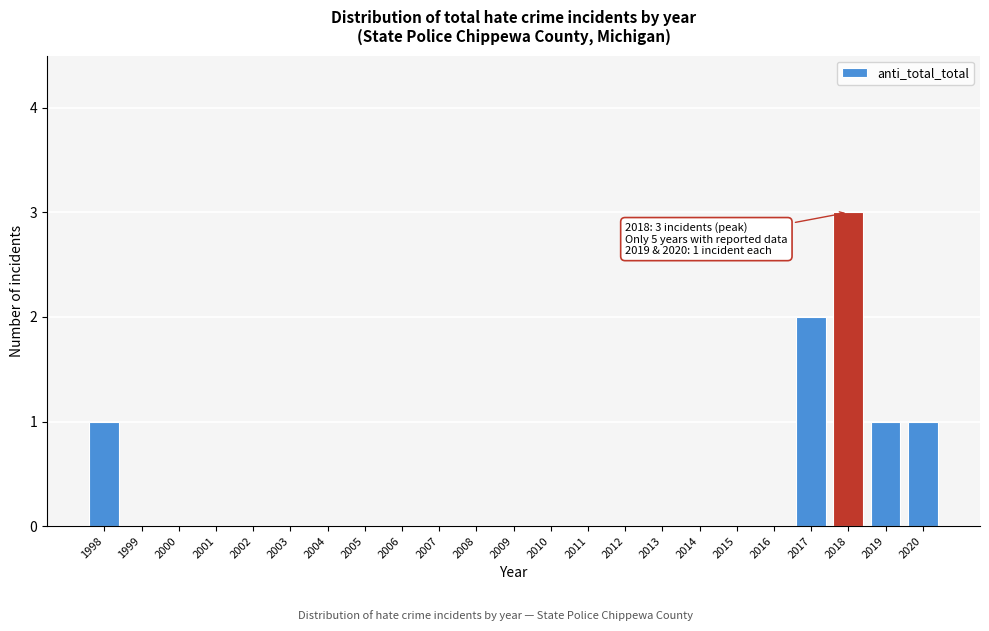

Reading right to left, transcribe all the data shown in this chart.

2020=1	2019=1	2018=3	2017=2	2016=0	2015=0	2014=0	2013=0	2012=0	2011=0	2010=0	2009=0	2008=0	2007=0	2006=0	2005=0	2004=0	2003=0	2002=0	2001=0	2000=0	1999=0	1998=1